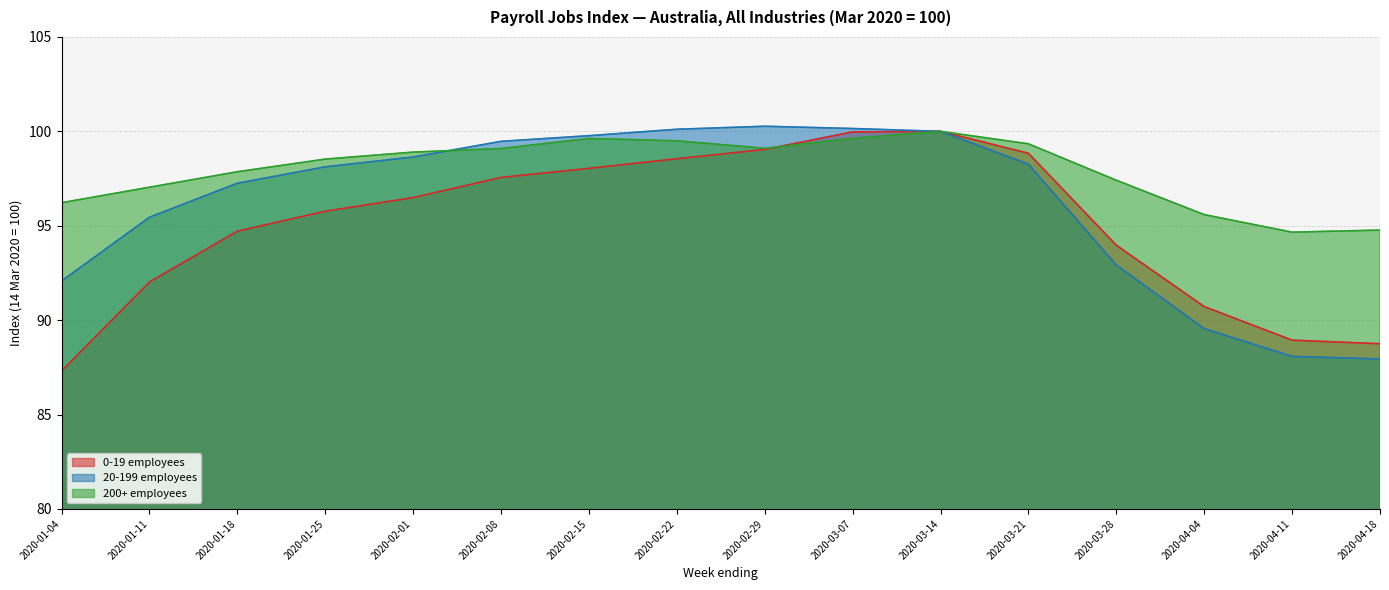

How many values in the 0-19 employees series are below 96?

8